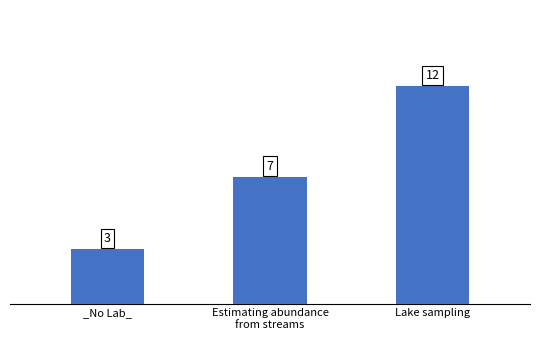

How many series are shown in this chart?

1